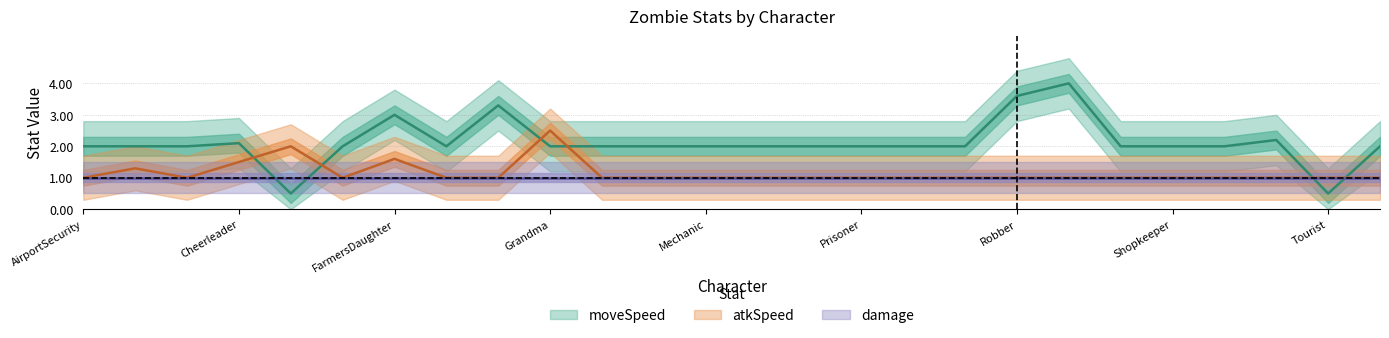

Is it true that atkSpeed equals 1.0 at Shopkeeper?

True